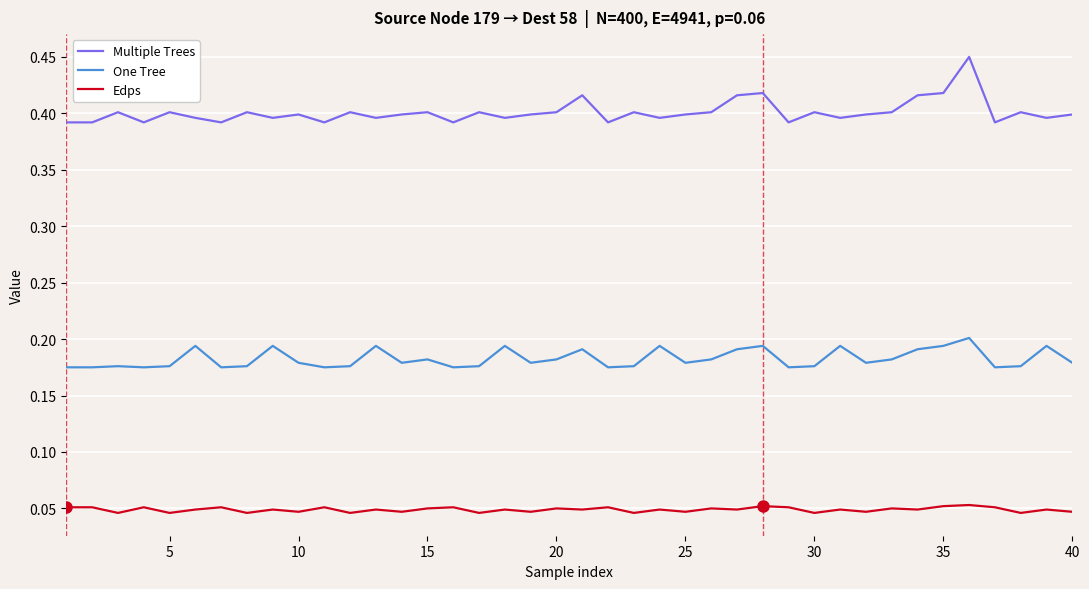

Which series has the largest total across all categories?

Multiple Trees